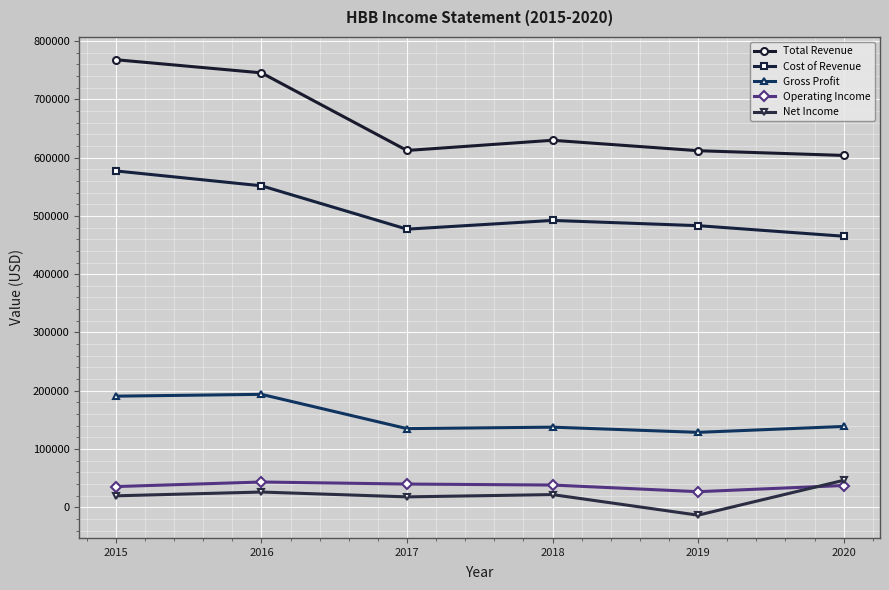

What is the total value across all series at 2017?

1282200